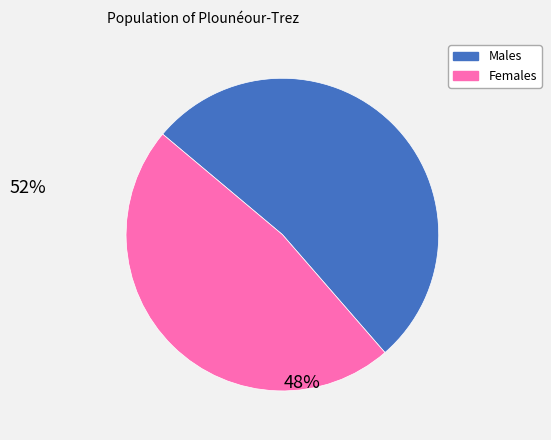

Rank the categories by value from lowest to highest.

Females, Males